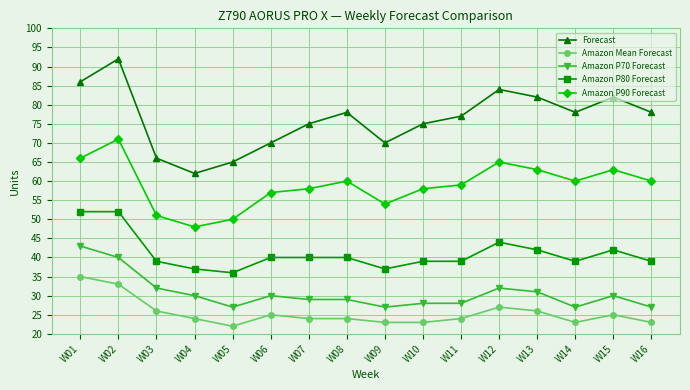

At which category does Amazon Mean Forecast reach its first local valley?

W05